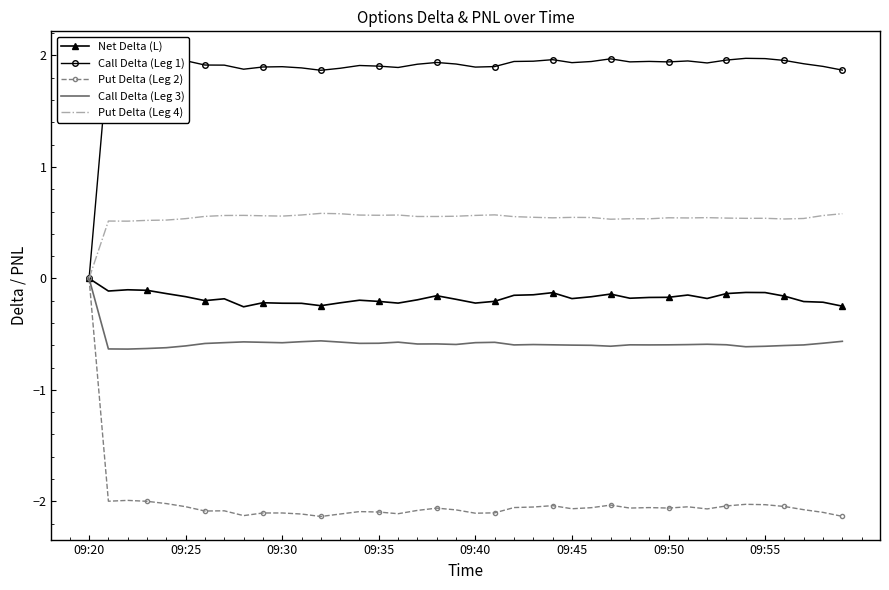

Which series has the largest range (max minus min)?

Put Delta (Leg 2)